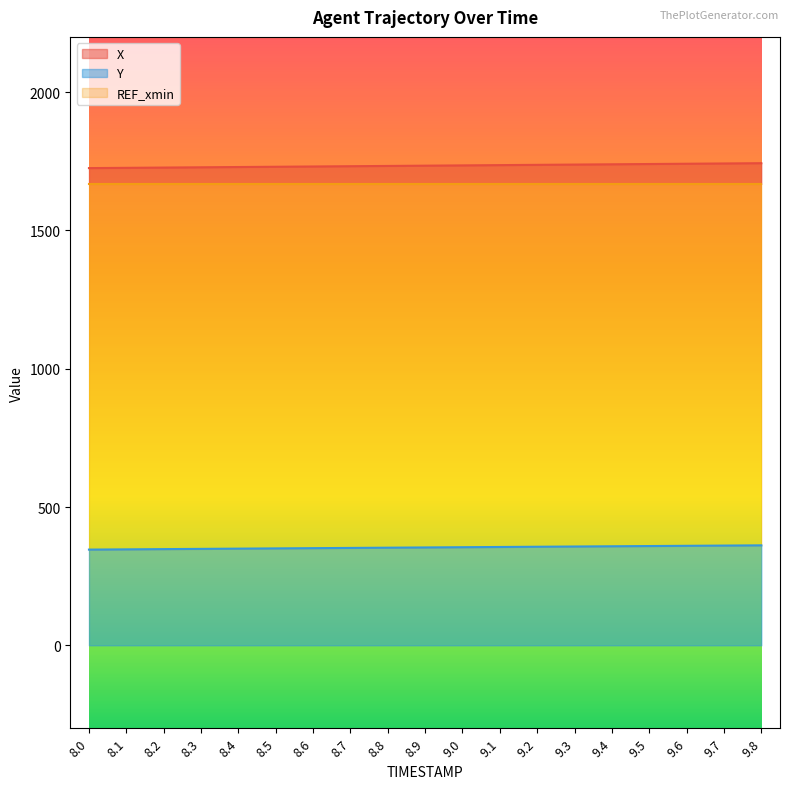

List the series in order of their peak value, highest first.

X, Y